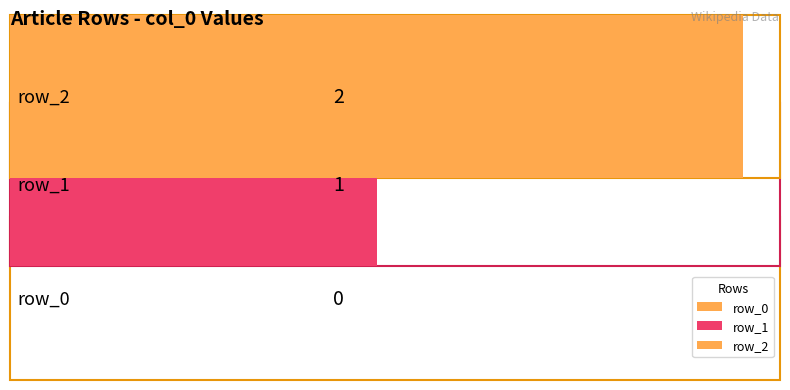

What is the difference between the values at row_2 and row_1?

1